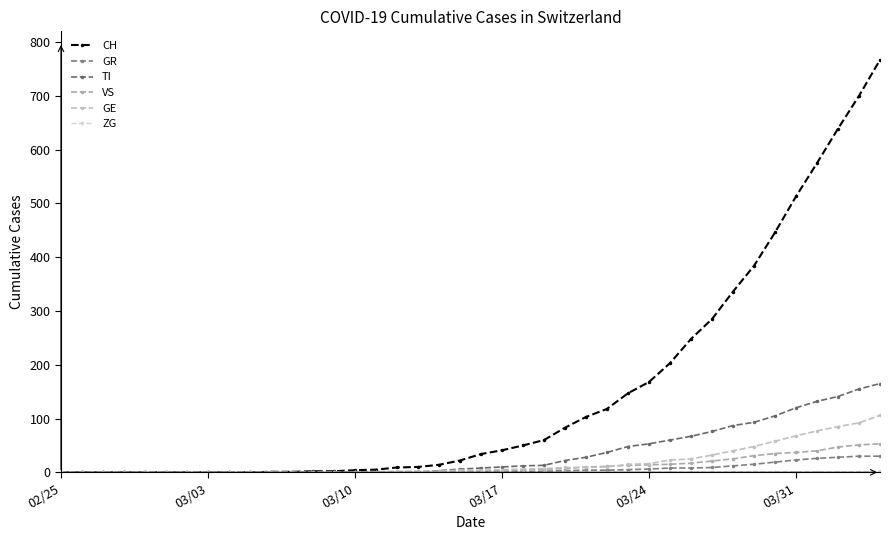

How many lines are shown in the chart?

6